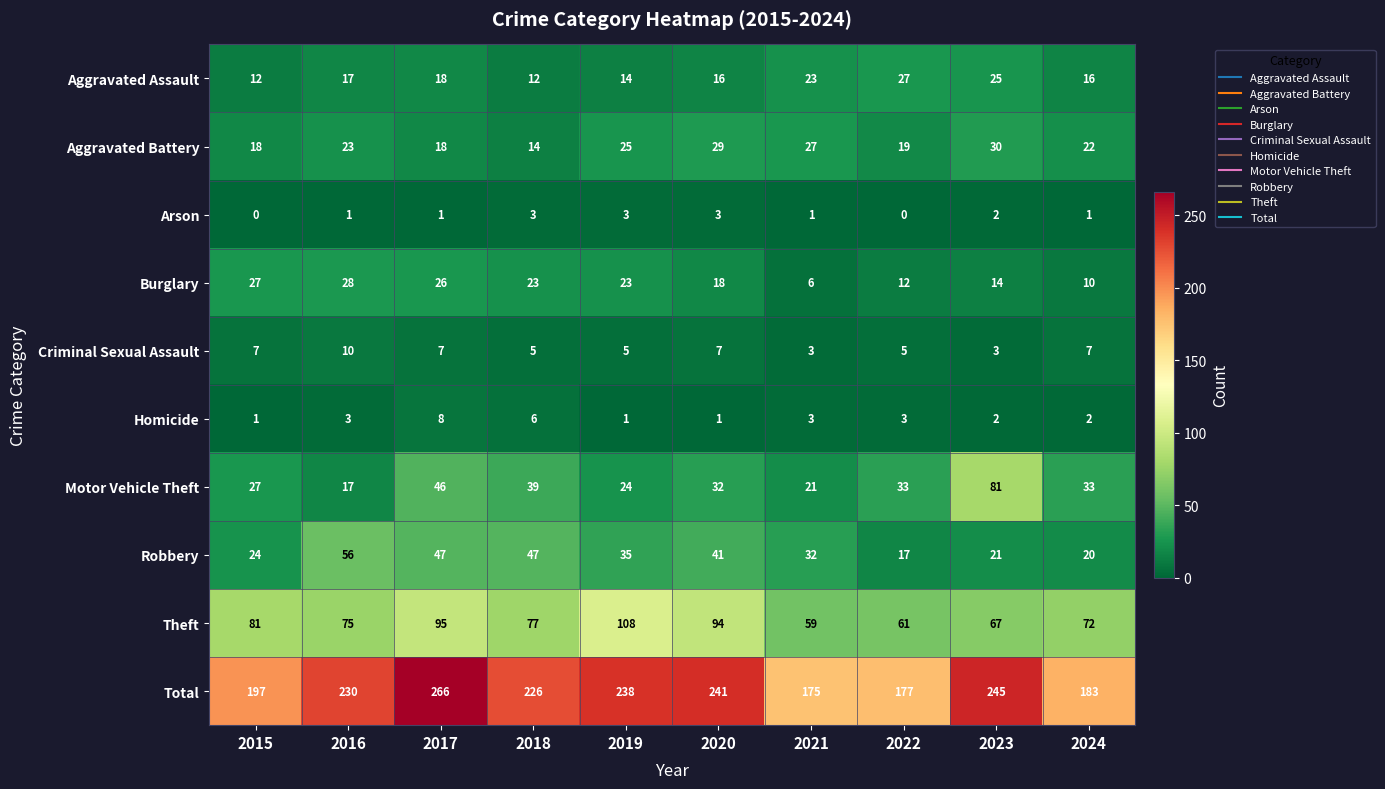

List the labels in order of Theft value, largest first.

2019, 2017, 2020, 2015, 2018, 2016, 2024, 2023, 2022, 2021